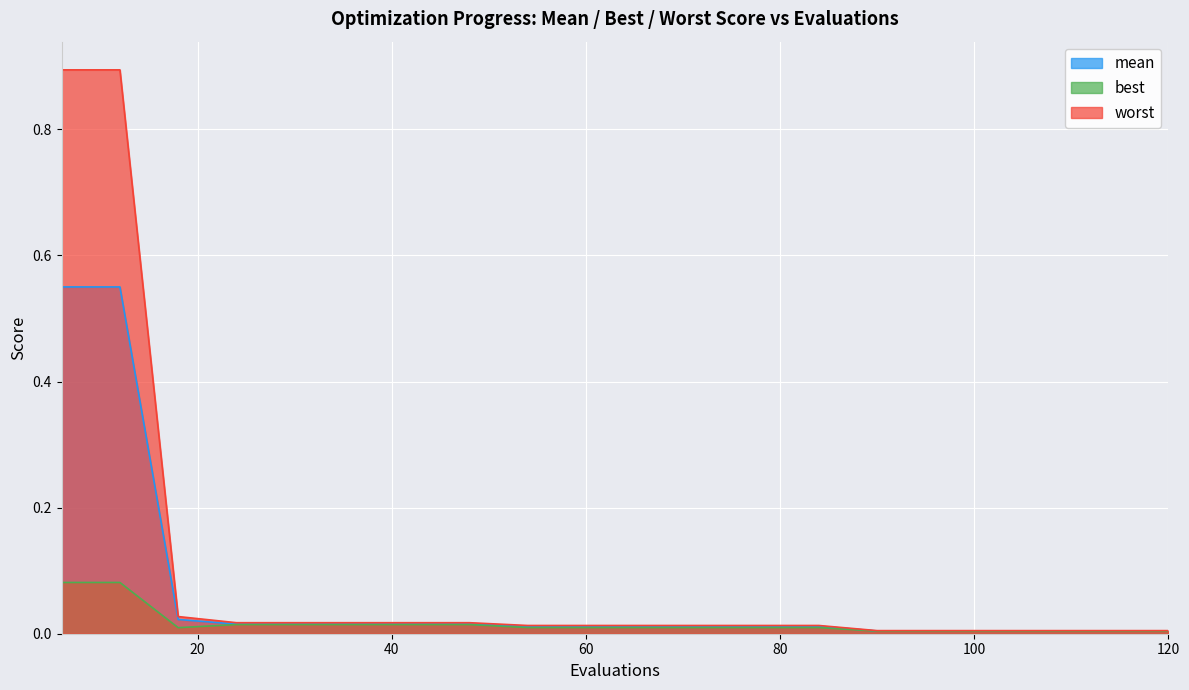

True or false: mean and worst intersect in this chart.

False